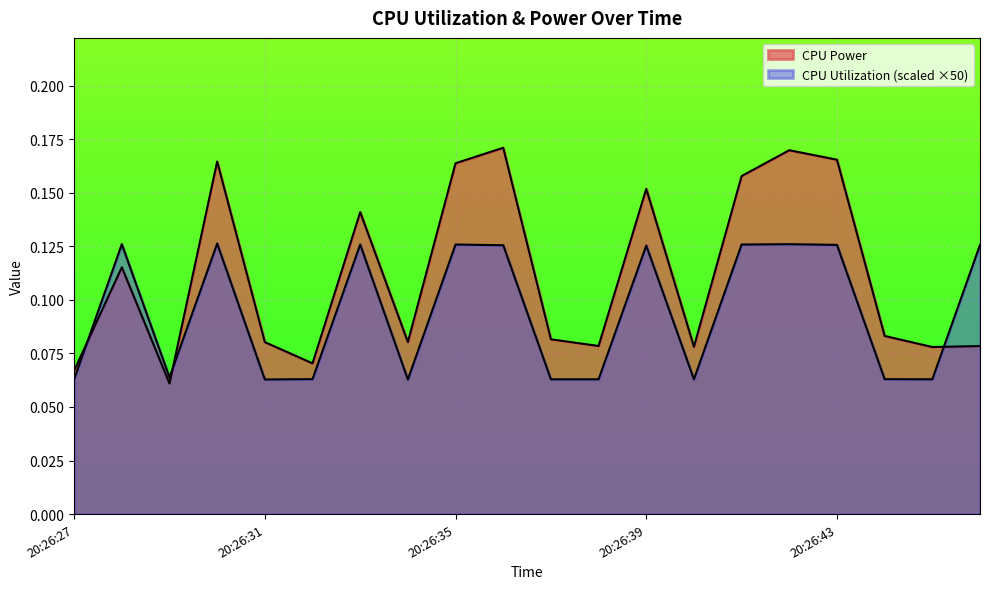

Reading left to right, extract all data points from this chart.

CPU Power: 20:26:27=0.1	20:26:28=0.1	20:26:29=0.1	20:26:30=0.2	20:26:31=0.1	20:26:32=0.1	20:26:33=0.1	20:26:34=0.1	20:26:35=0.2	20:26:36=0.2	20:26:37=0.1	20:26:38=0.1	20:26:39=0.2	20:26:40=0.1	20:26:41=0.2	20:26:42=0.2	20:26:43=0.2	20:26:44=0.1	20:26:45=0.1	20:26:46=0.1
CPU Utilization: 20:26:27=0.1	20:26:28=0.1	20:26:29=0.1	20:26:30=0.1	20:26:31=0.1	20:26:32=0.1	20:26:33=0.1	20:26:34=0.1	20:26:35=0.1	20:26:36=0.1	20:26:37=0.1	20:26:38=0.1	20:26:39=0.1	20:26:40=0.1	20:26:41=0.1	20:26:42=0.1	20:26:43=0.1	20:26:44=0.1	20:26:45=0.1	20:26:46=0.1